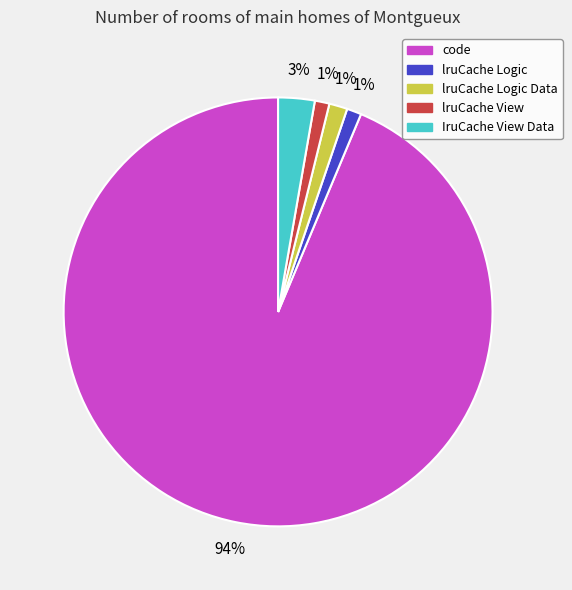

Does any single category account for the majority?

Yes